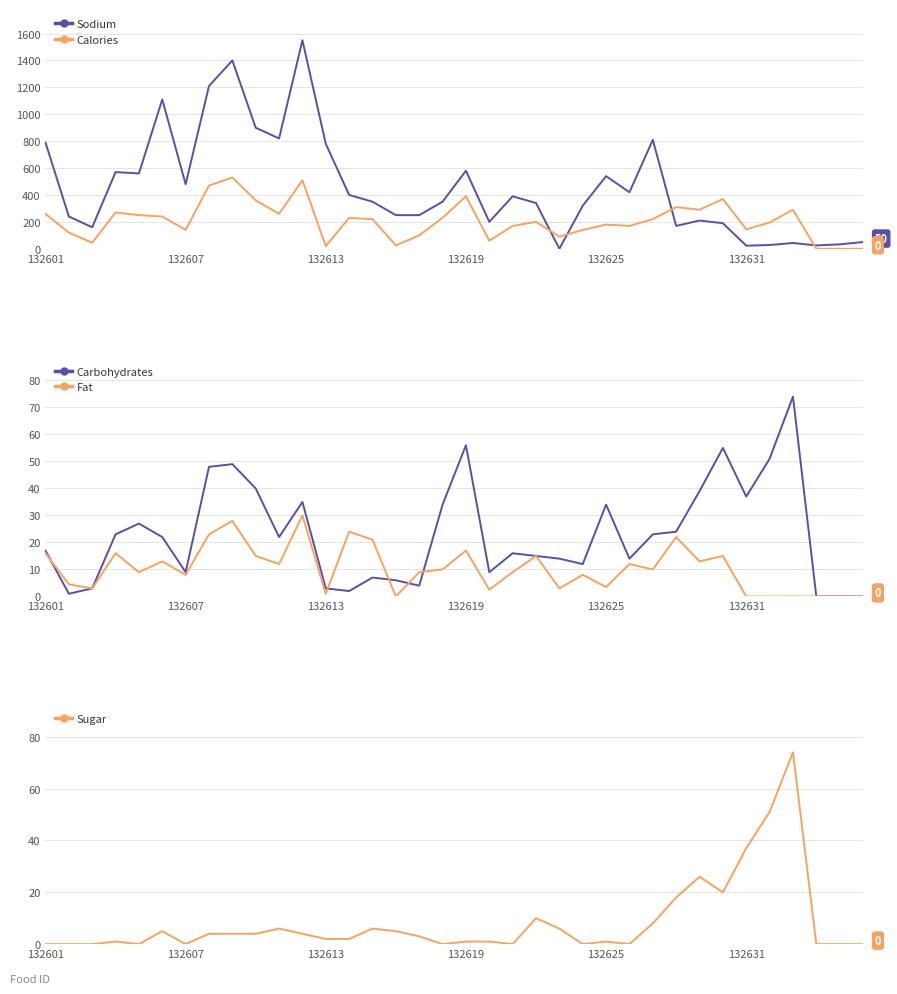

The Sugar series shows 50.0 at 25. True or false?

False